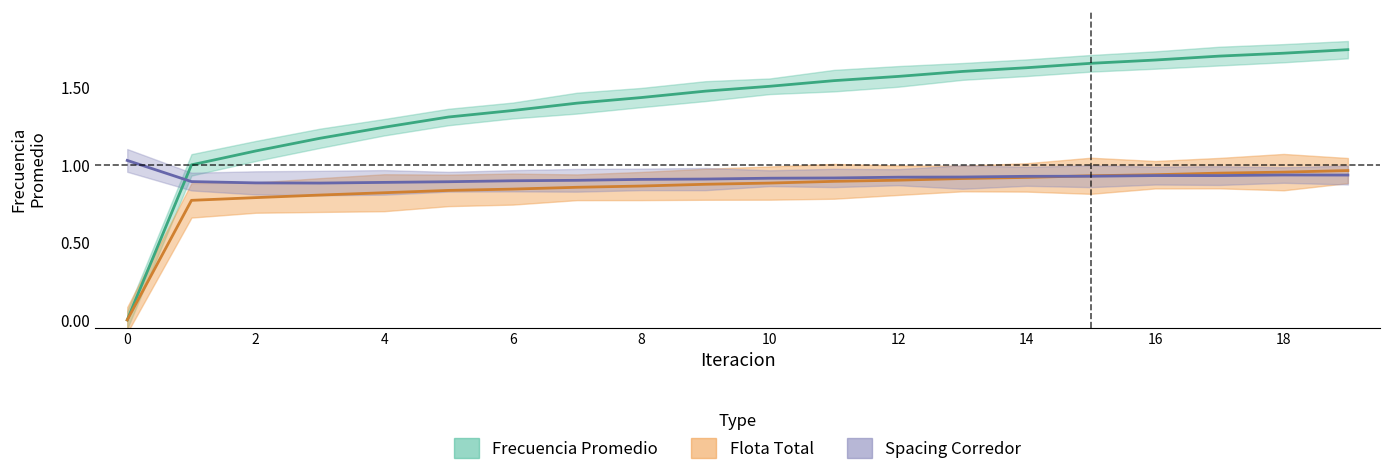

Count the number of data series in this chart.

3